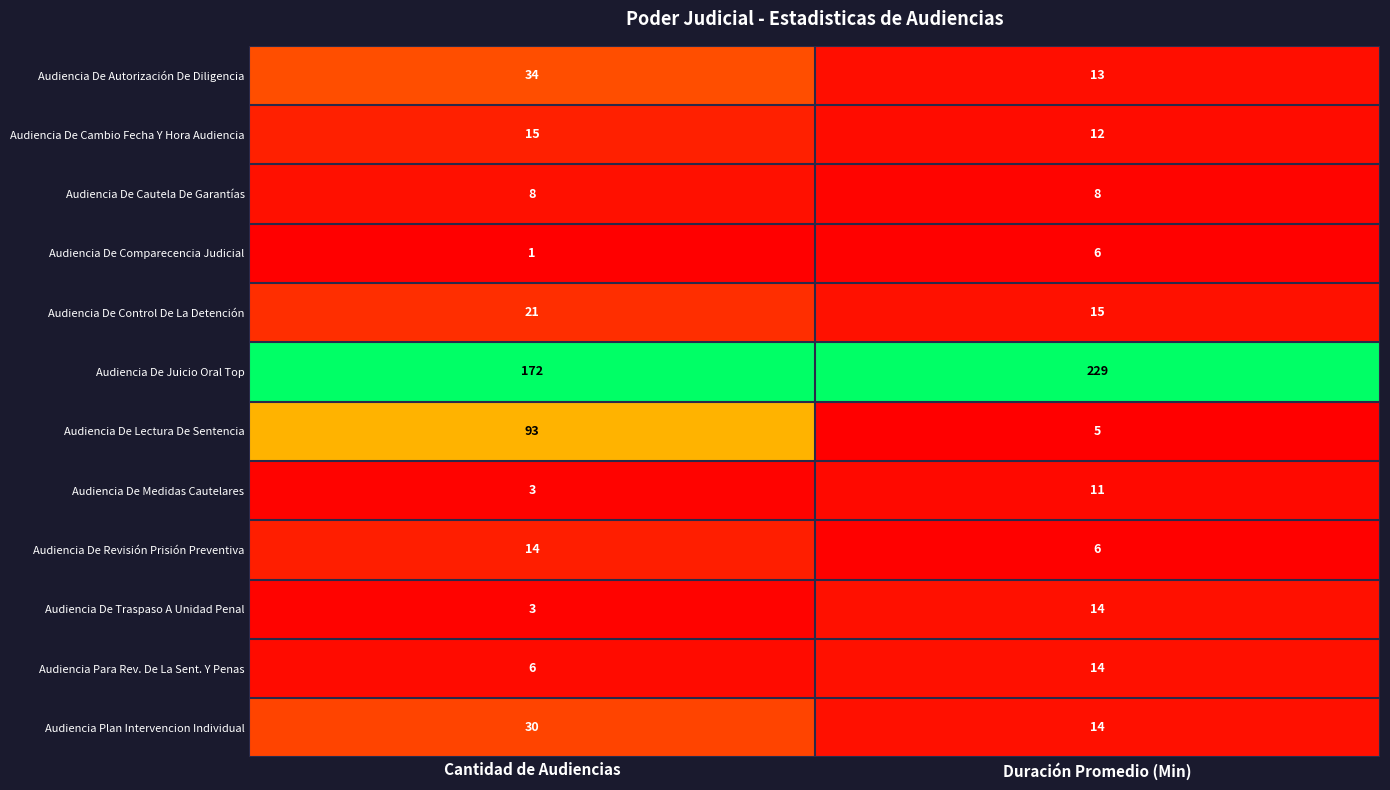

True or false: Audiencia De Juicio Oral Top has a value of 172 at Cantidad de Audiencias.

True